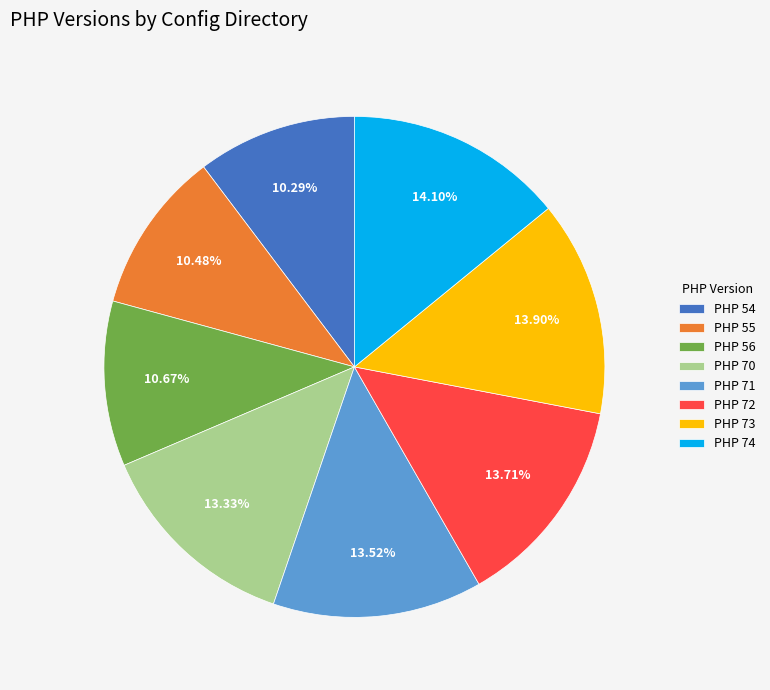

To the nearest percent, what is the average slice percentage?

12%